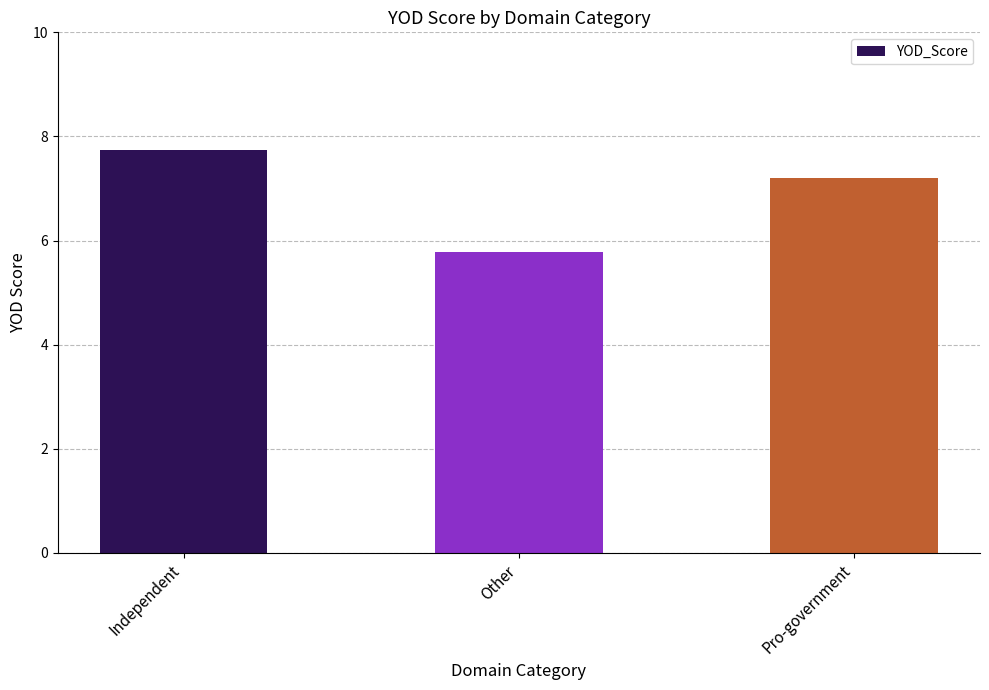

Which label corresponds to the smallest value in the chart?

Other